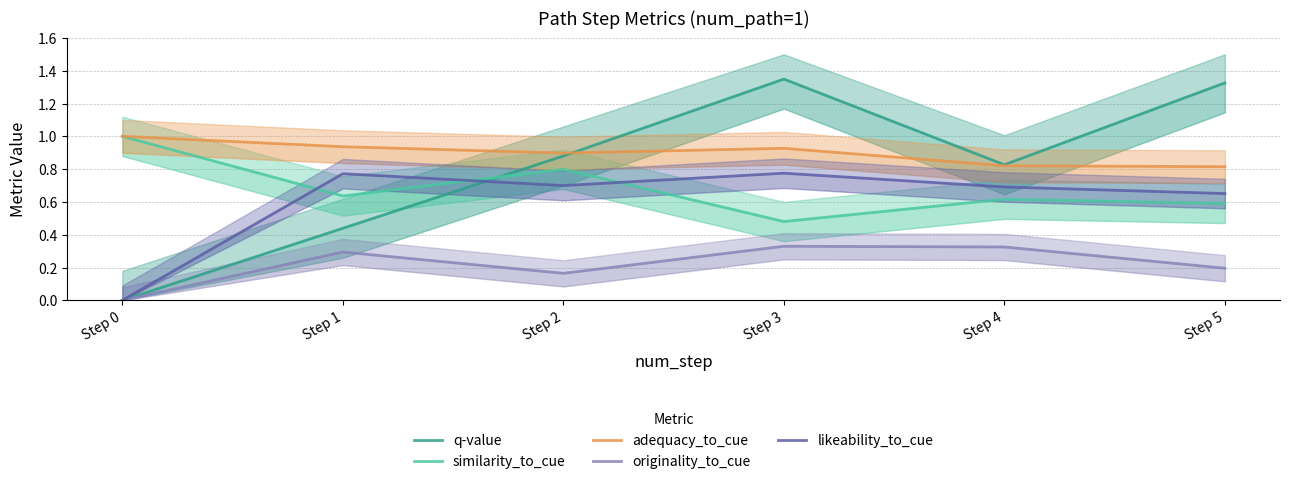

At which label is originality_to_cue closest to 0?

Step 0